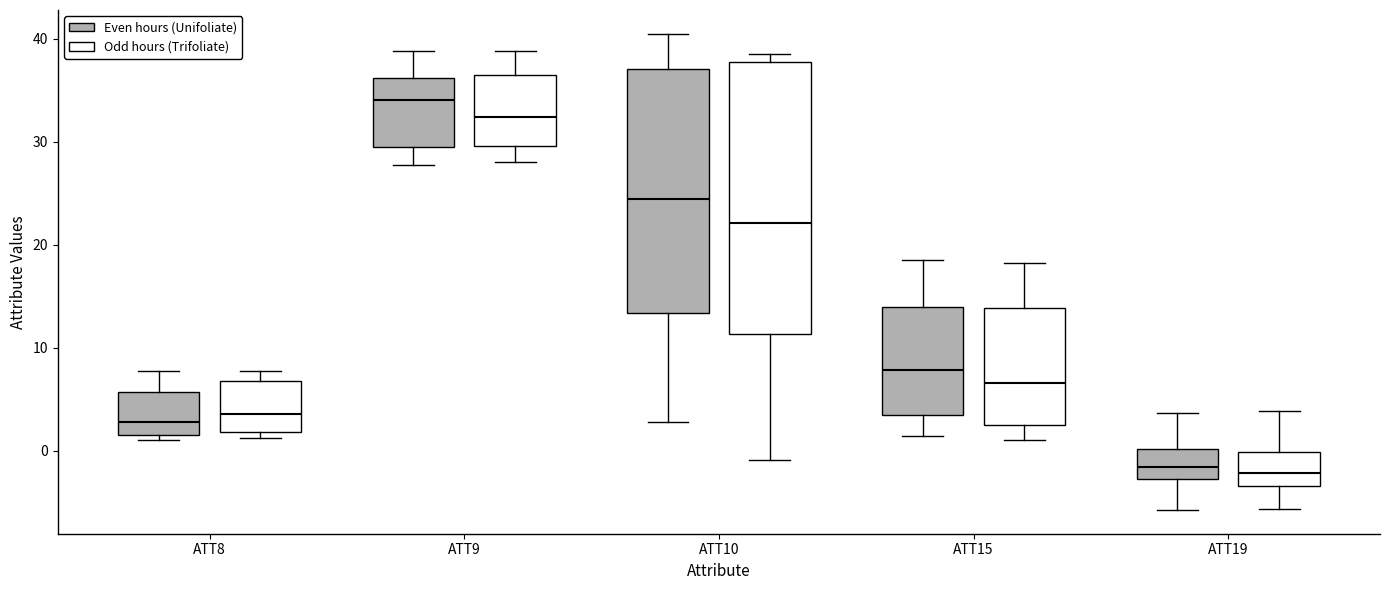

Which box is the tallest, from its lower edge to its upper edge?

ATT10 (Odd hours (Trifoliate))